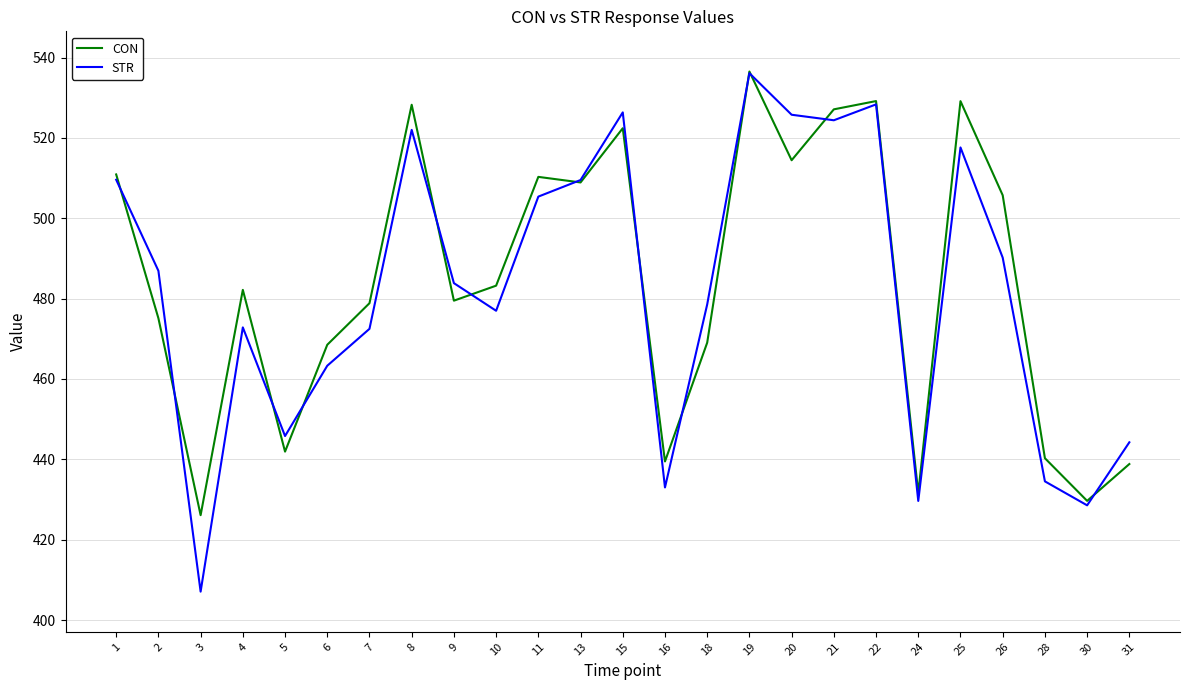

True or false: CON and STR cross at least once.

True